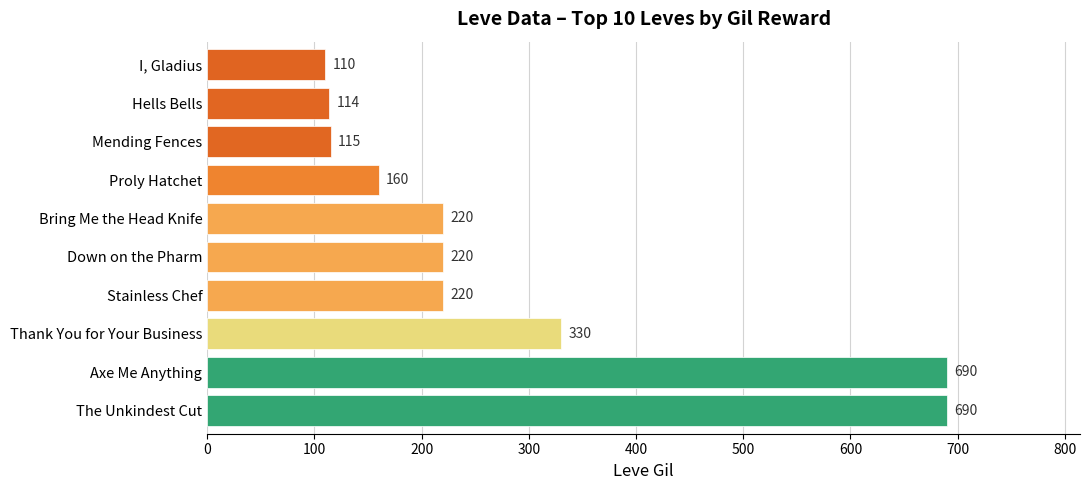

What is the minimum value shown in the chart?

110